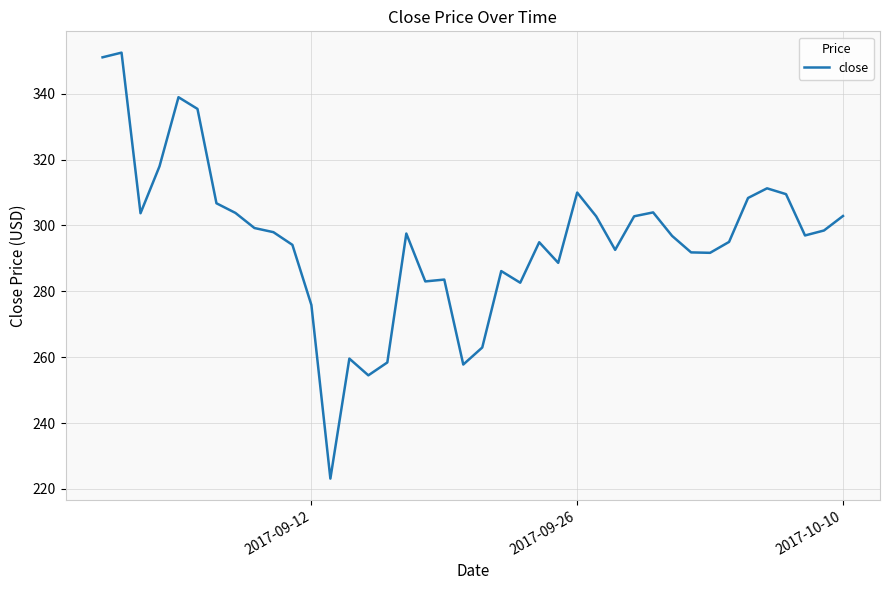

What is the difference between the maximum and minimum values?

129.3